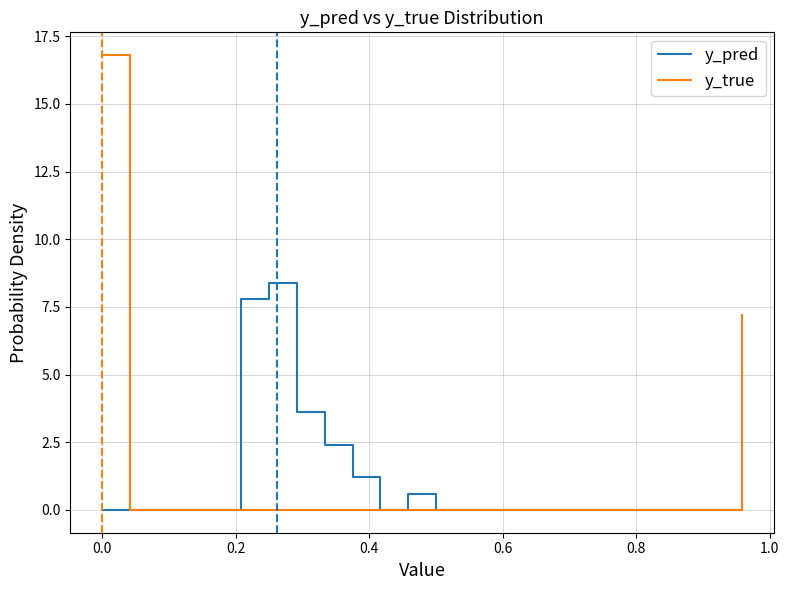

Which series has the largest range (max minus min)?

y_true